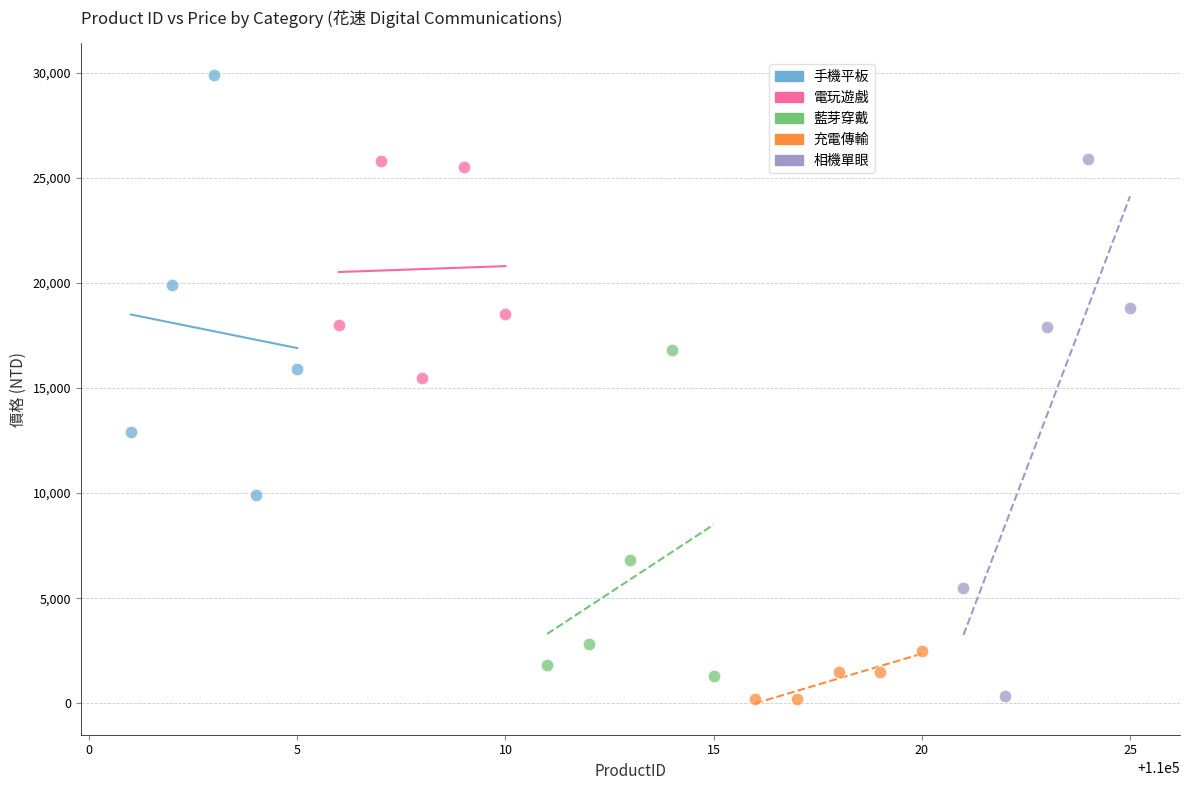

Which series has the widest spread of Y values?

相機單眼